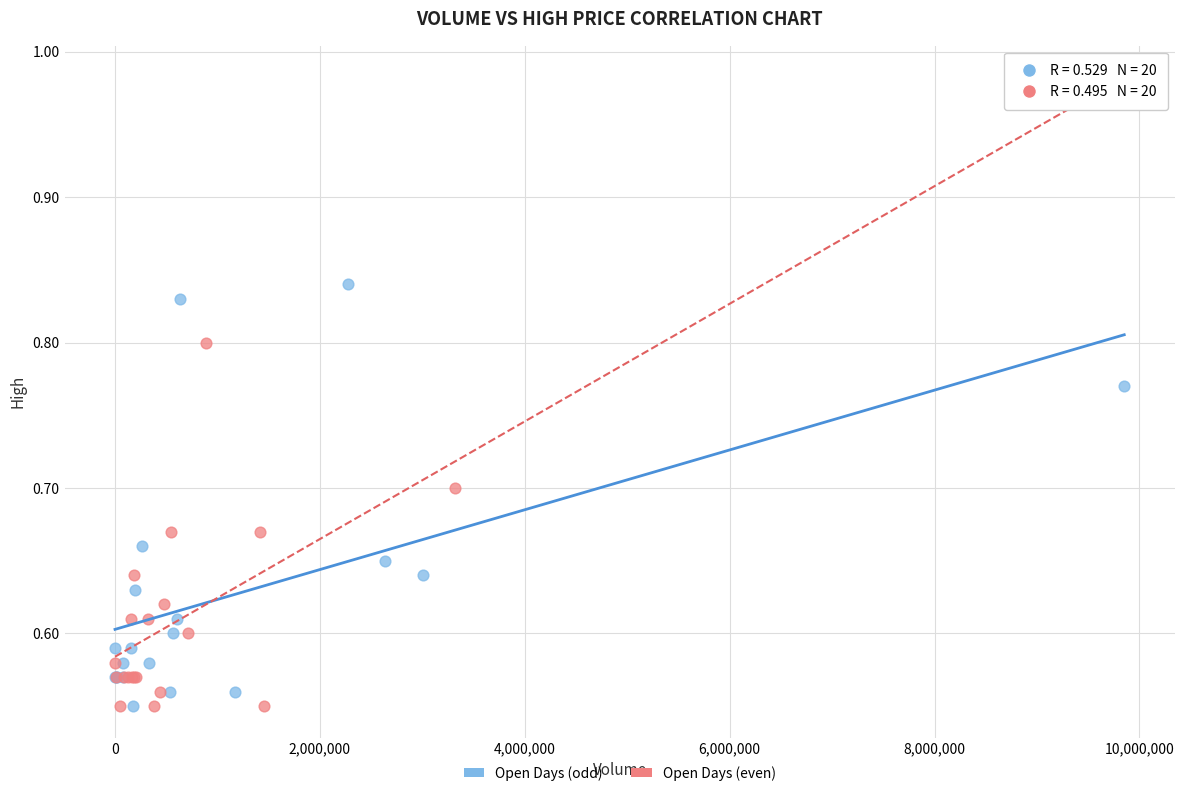

What are all the series names shown in the legend?

Open Days (odd), Open Days (even)